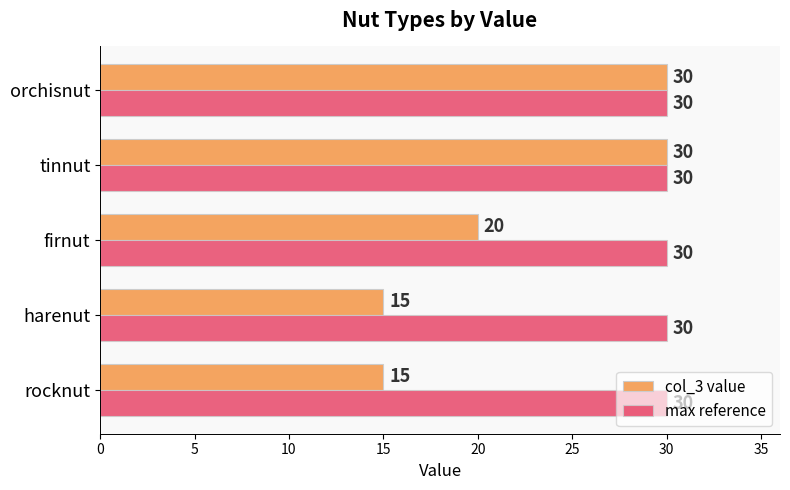

What is the average value of the col_3 value series?

22